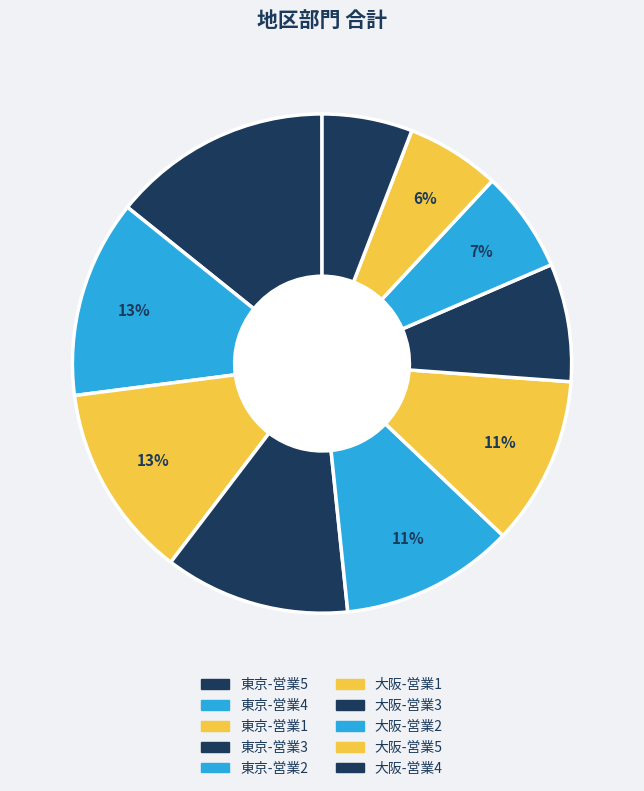

Count the number of slices in the pie.

10